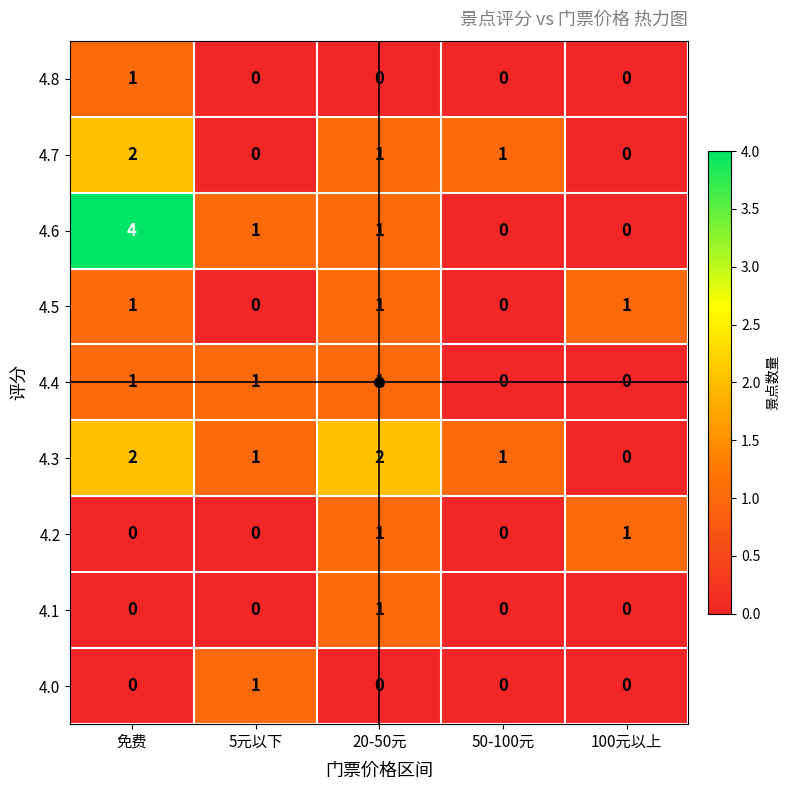

Which series has the widest spread of values?

4.6